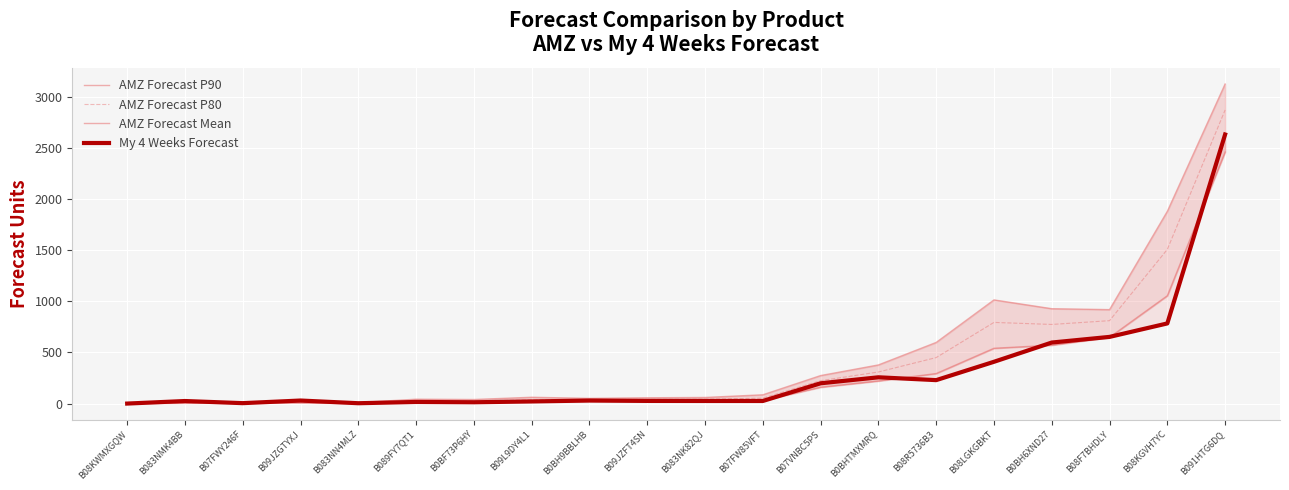

Rank the series at B09JZGTYXJ from highest to lowest value.

My 4 Weeks Forecast, AMZ Forecast P90, AMZ Forecast P80, AMZ Forecast Mean